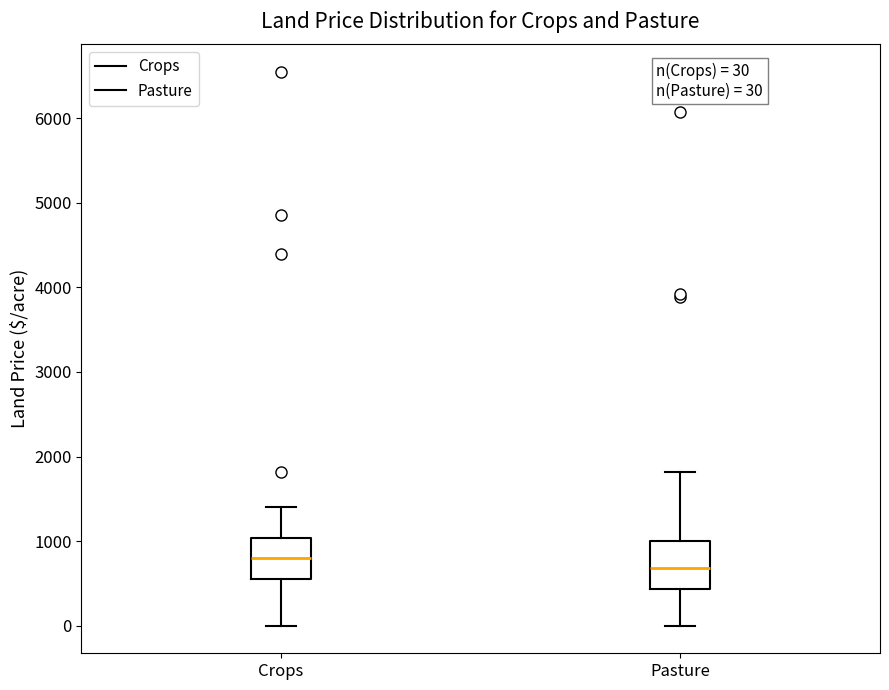

Which box's median line is the lowest?

Pasture